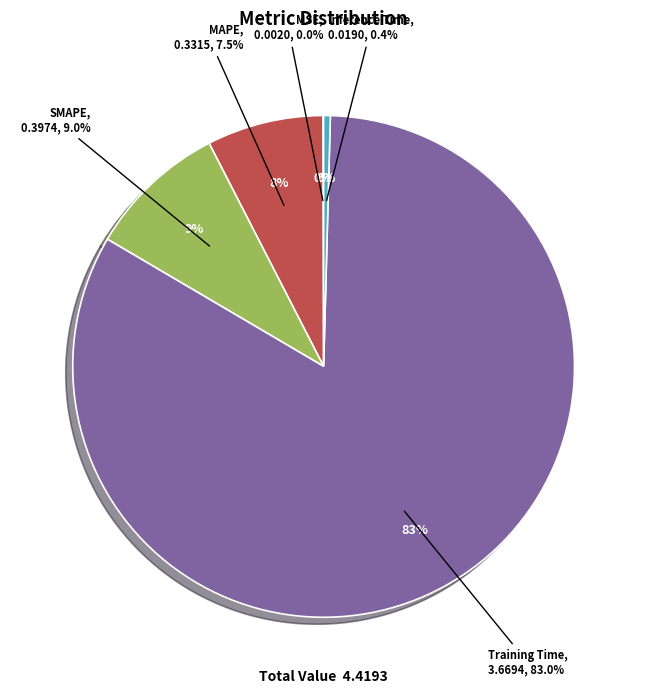

Which has a higher value, MSE or Training Time?

Training Time